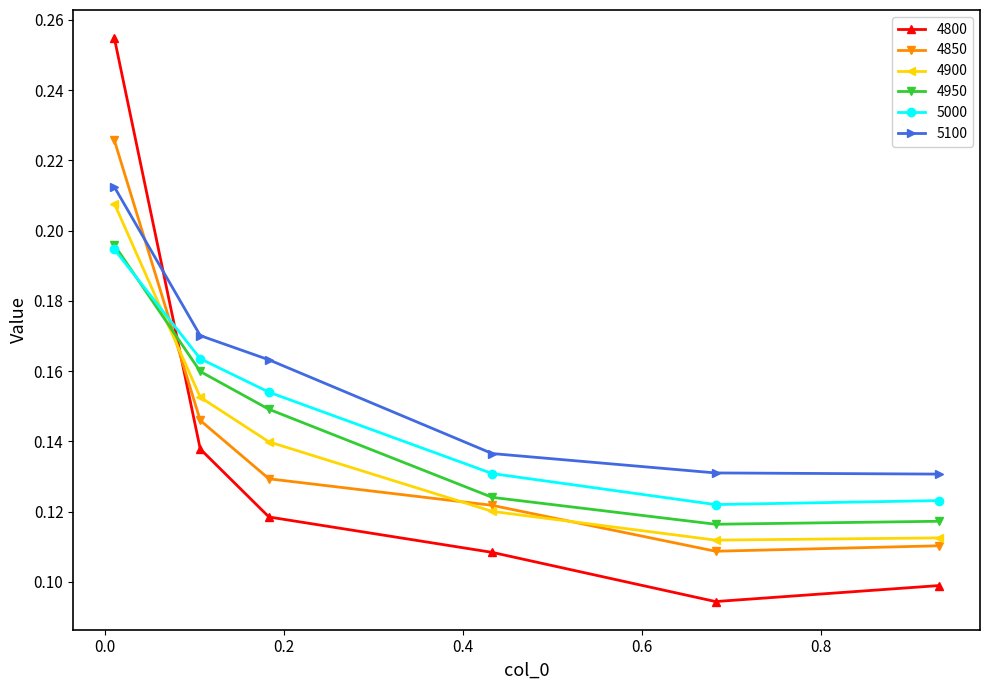

At how many categories does at least one series exceed 0?

6